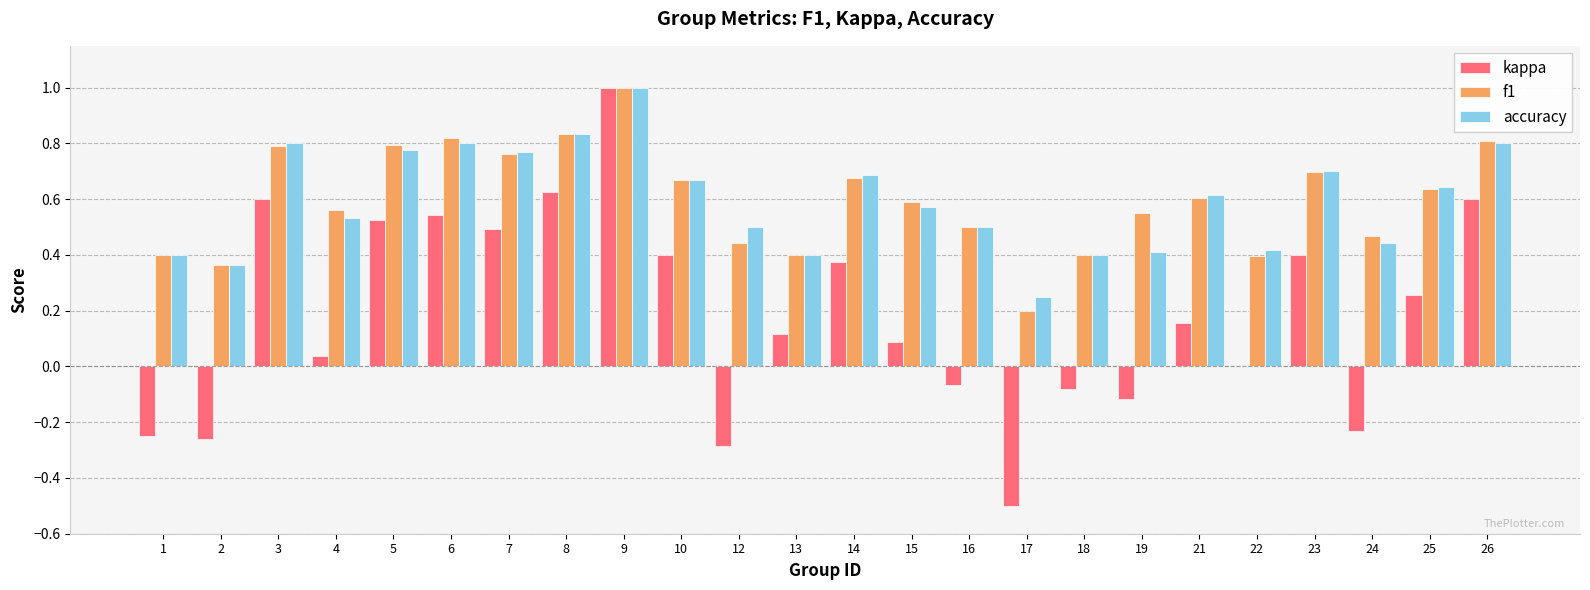

Which series changed the most between 2 and 26?

kappa